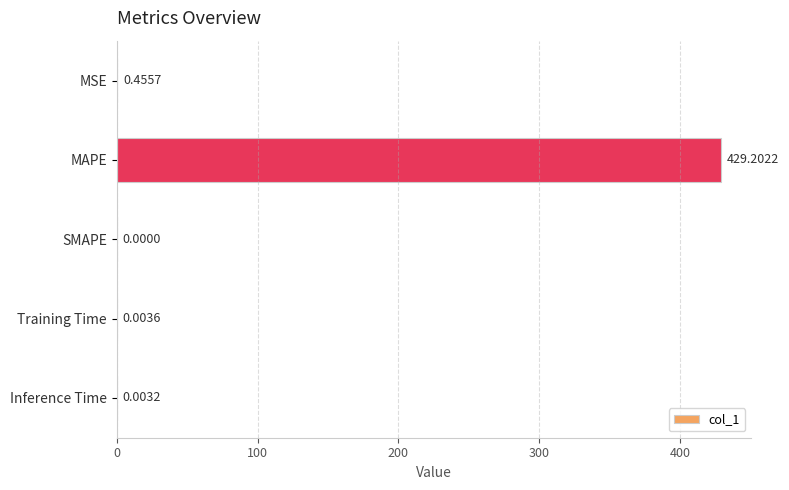

Where is the data nearest to the value 214?

MSE